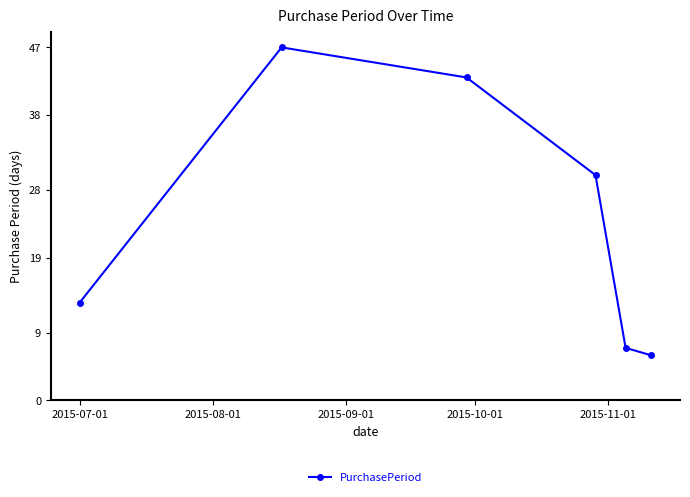

What is the value of the 2nd point from the left?

47